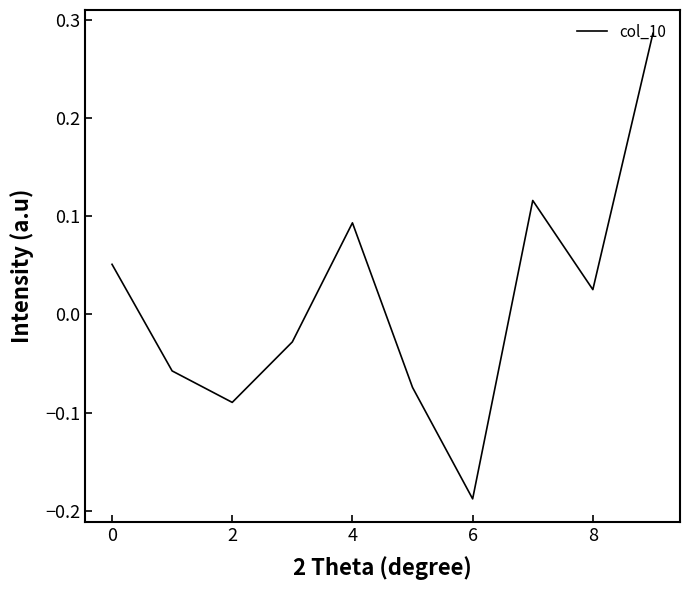

Is it true that the value at 2 is -0.0?

False